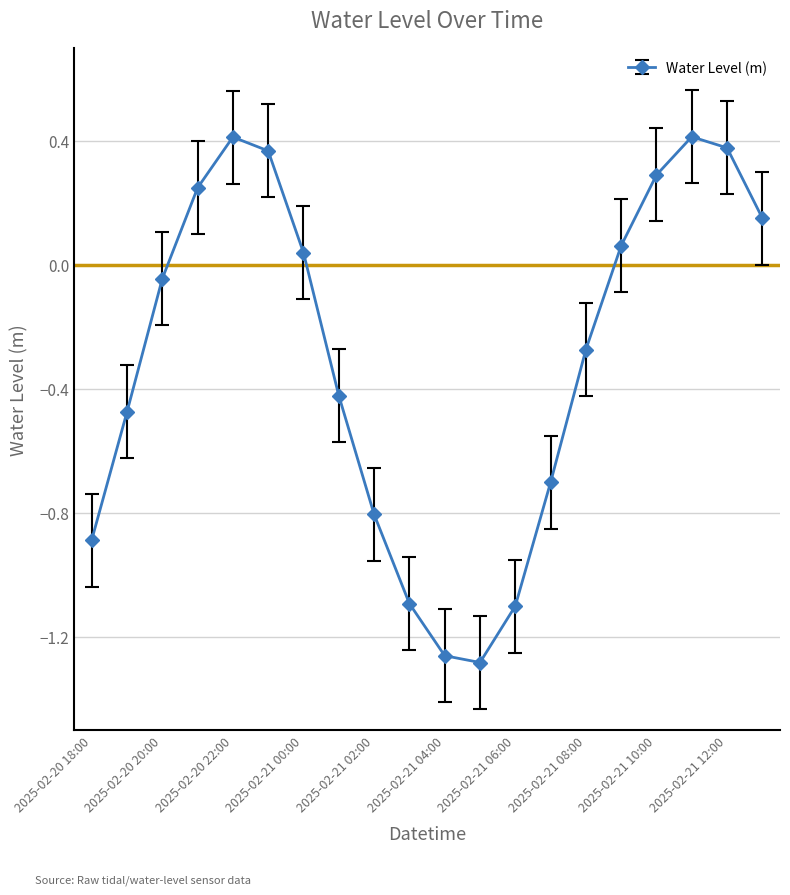

How many interior local peaks (higher than both neighbors) does the data have?

2